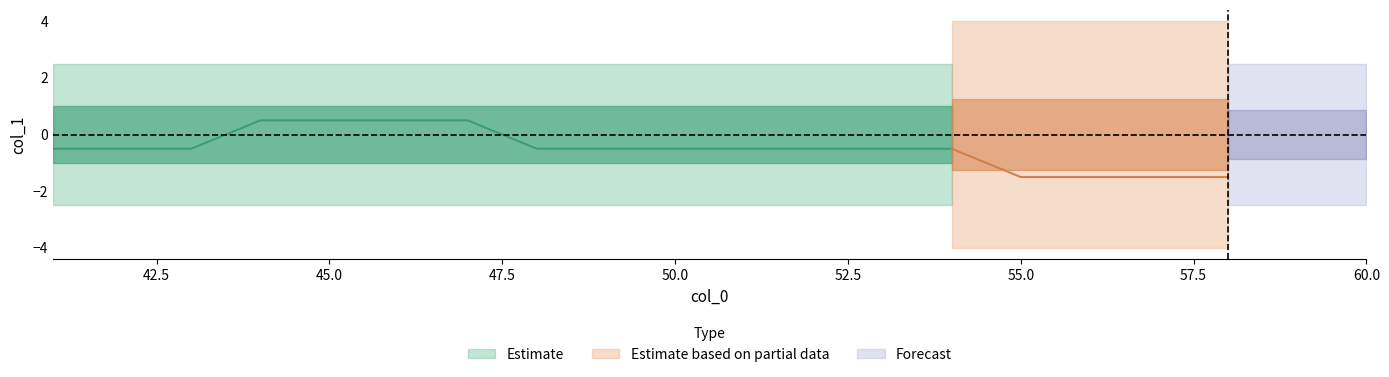

Which category has the lowest value in the upper series?

41